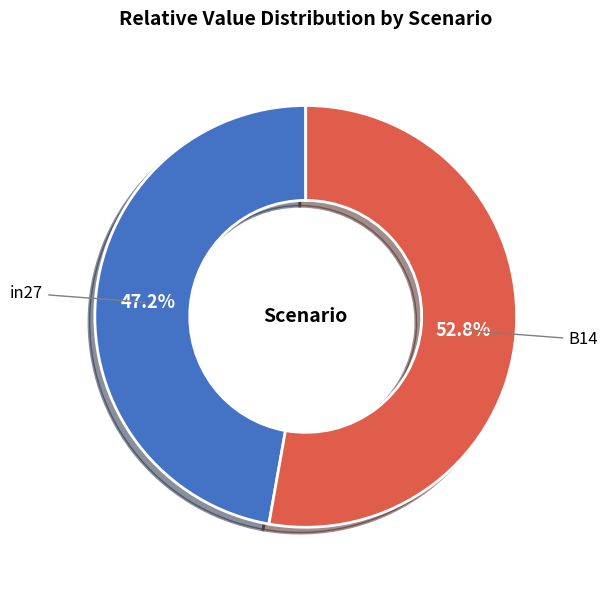

Is there any slice that represents more than half of the pie?

Yes